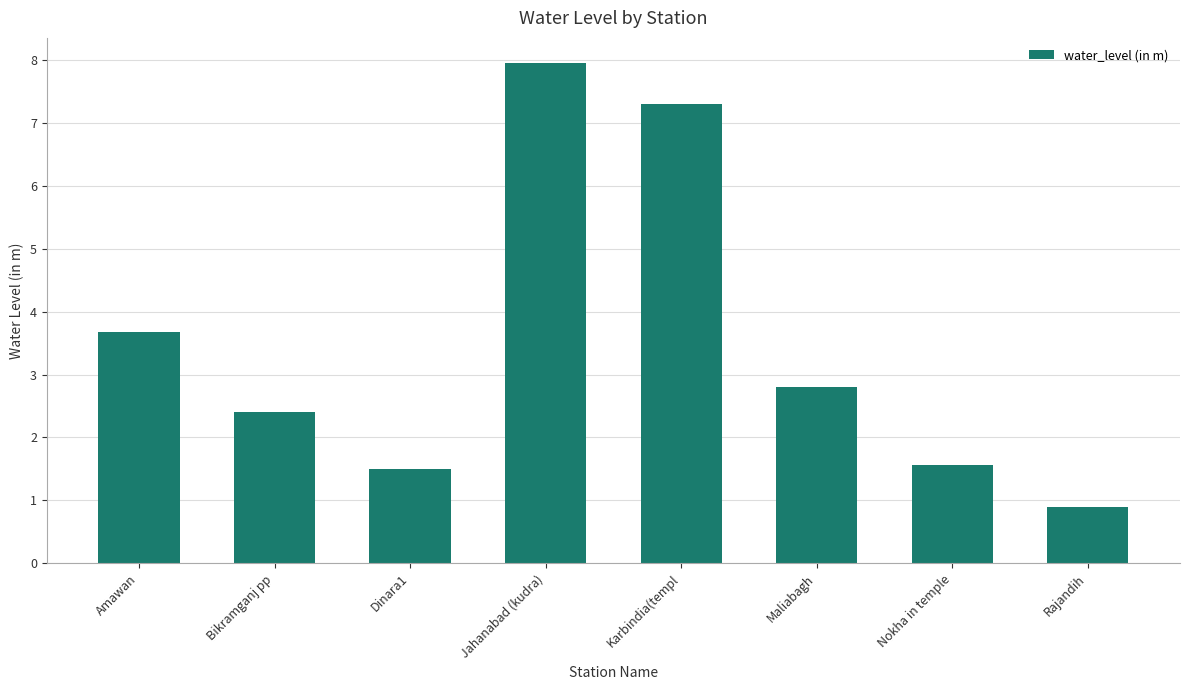

The chart shows a value of 3.7 at Amawan. True or false?

True